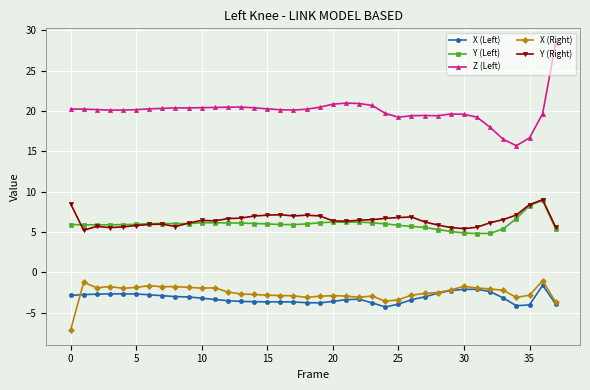

What is the value of the Y (Right) point at the 38th from the left?

5.6